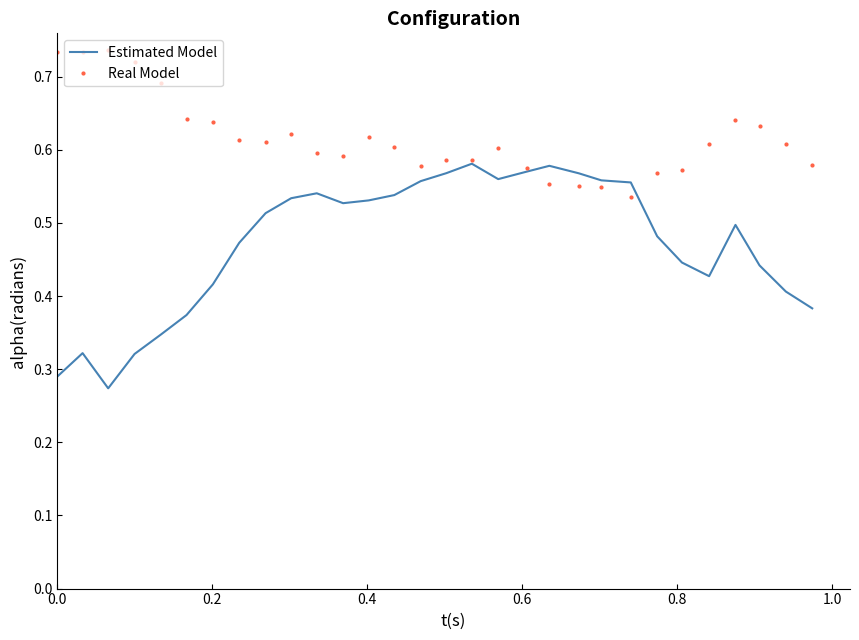

Which series has the largest range (max minus min)?

Estimated Model